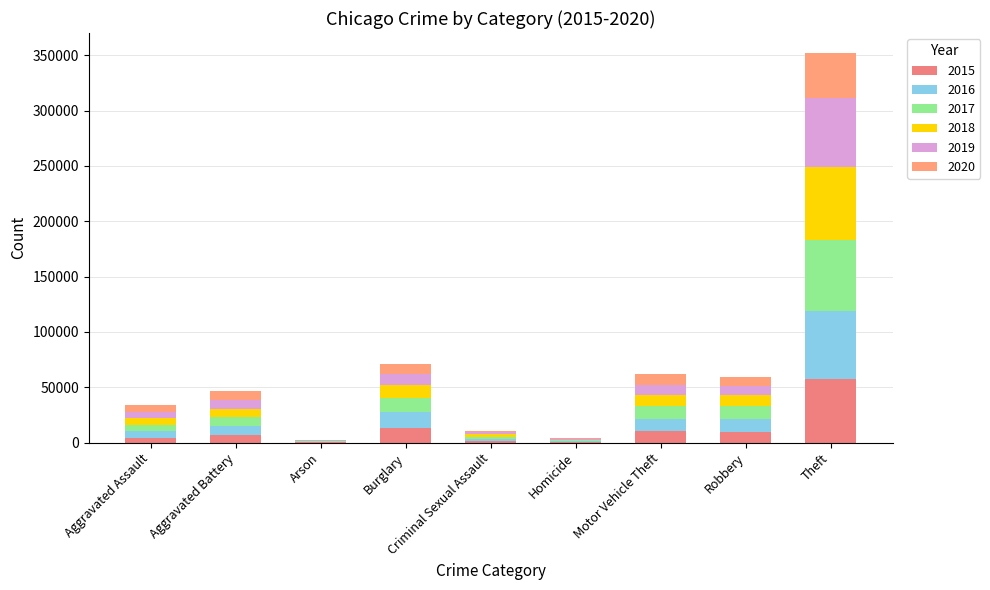

Where is 2016 nearest to the value 31068?

Burglary